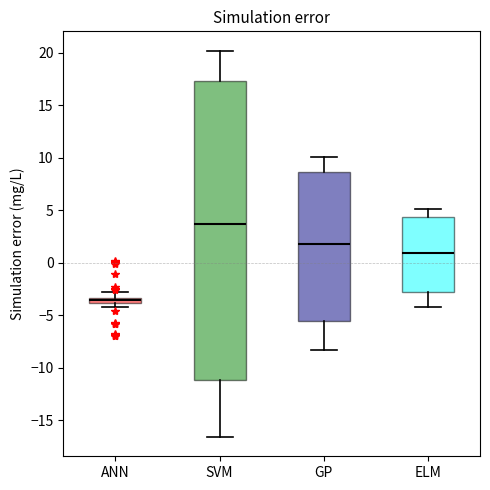

Where does the lower whisker of the box for SVM end on the y-axis? The values are not printed on the chart, so give them approximately, as read against the axis.

-16.5